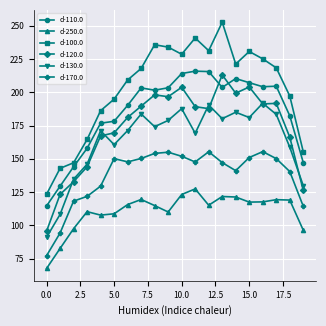

True or false: d-110.0 has more than 2 interior local peaks.

True